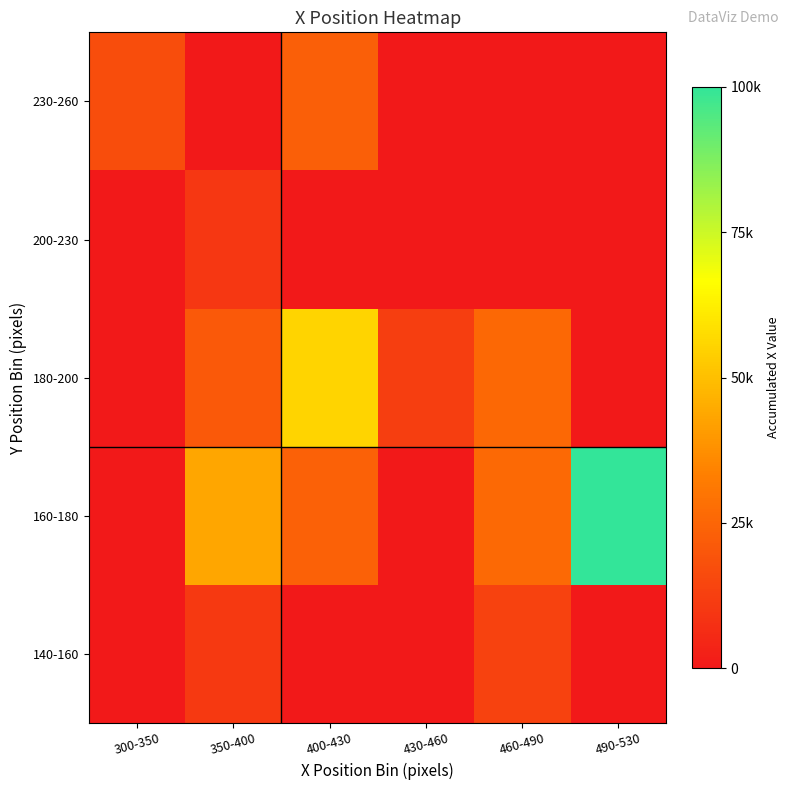

How many series are shown in this chart?

5